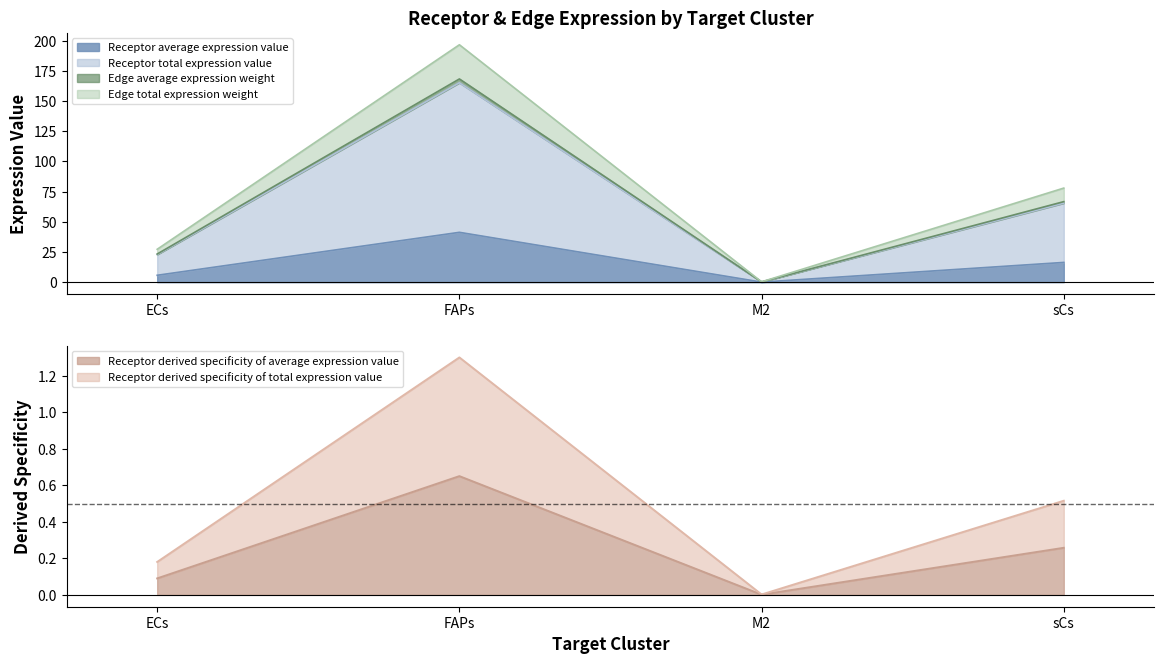

The Receptor average expression value series shows 73.8 at FAPs. True or false?

False